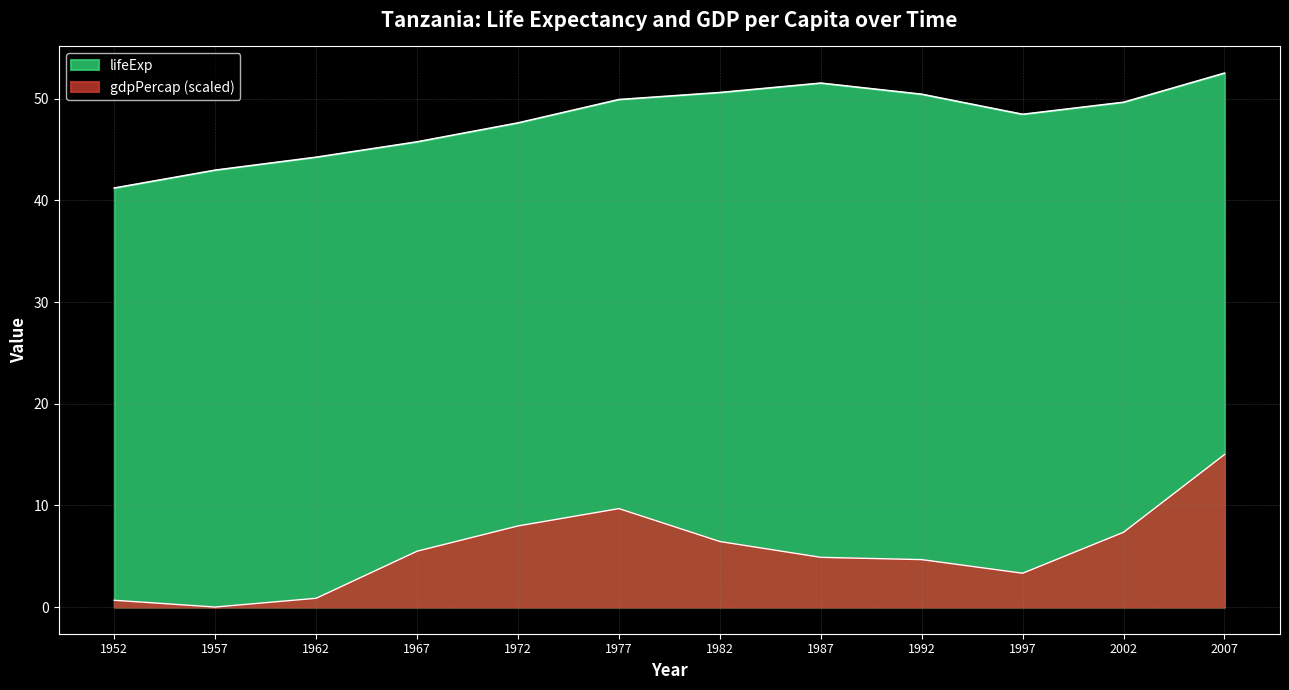

Reading left to right, what are all the values shown in this chart?

lifeExp: 1952=41.2	1957=43.0	1962=44.2	1967=45.8	1972=47.6	1977=49.9	1982=50.6	1987=51.5	1992=50.4	1997=48.5	2002=49.7	2007=52.5
gdpPercap: 1952=0.7	1957=0.0	1962=0.9	1967=5.5	1972=8.0	1977=9.7	1982=6.4	1987=4.9	1992=4.7	1997=3.3	2002=7.4	2007=15.0